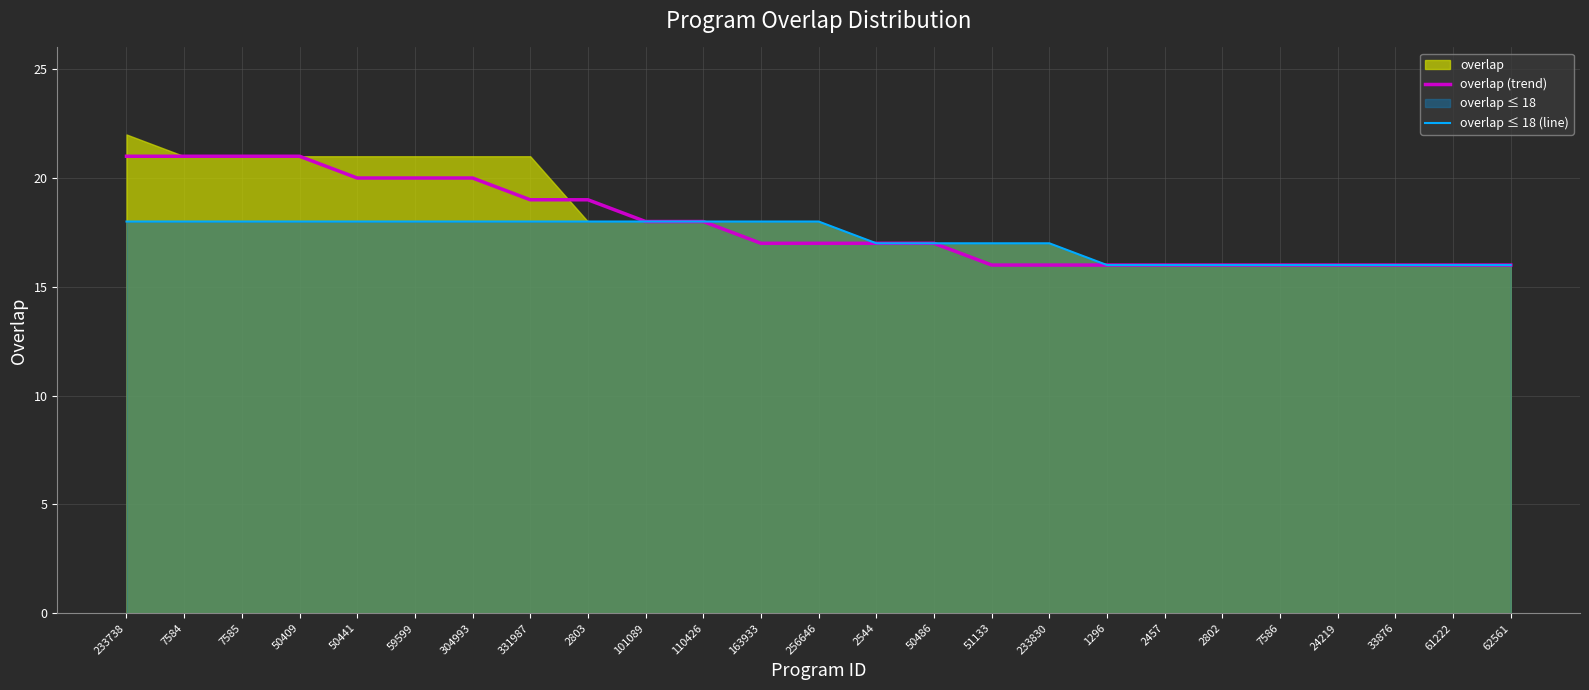

At which label does overlap (trend) reach its minimum?

51133